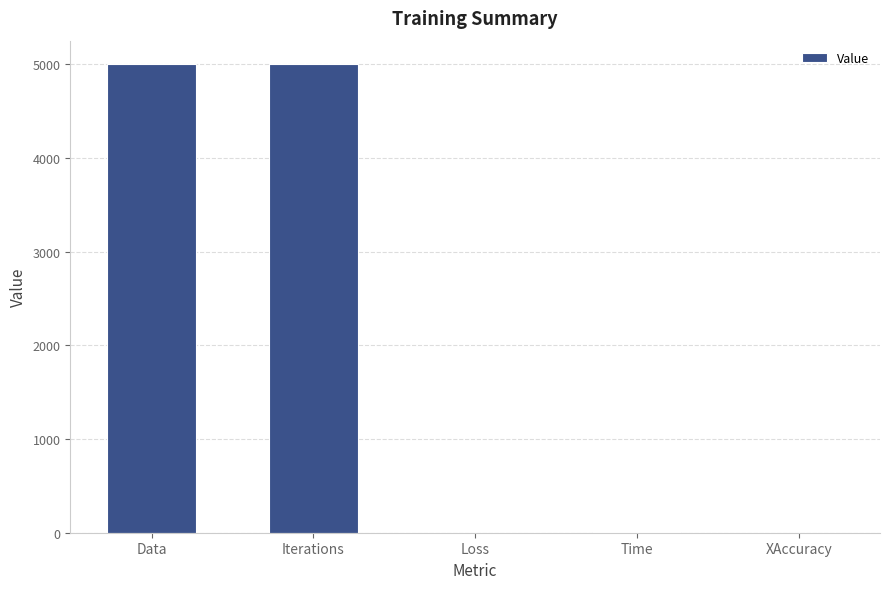

The value at Iterations is 5000.0. True or false?

True